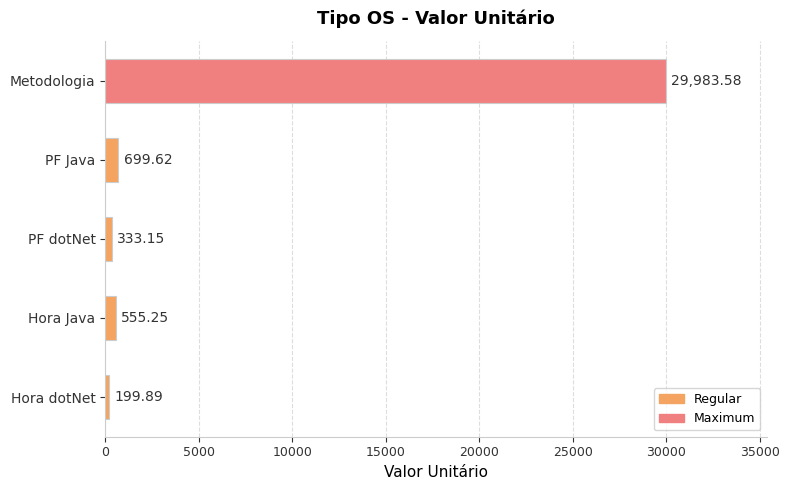

At which category does the chart reach its peak across all series?

Metodologia